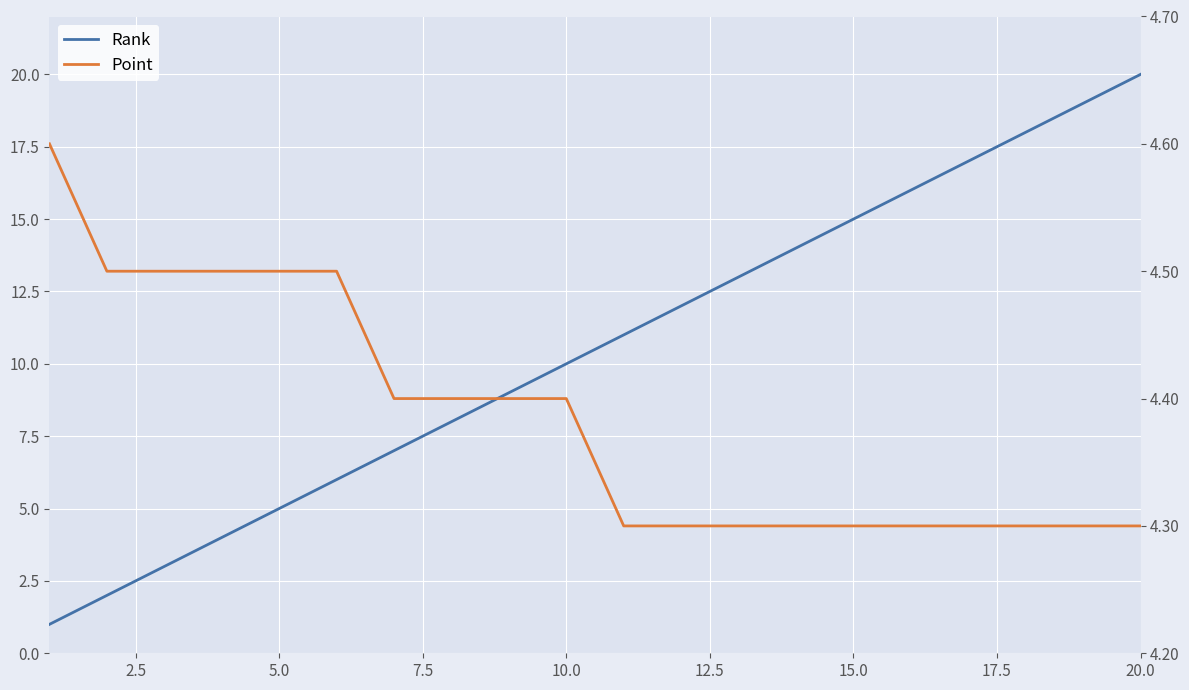

The Point series shows 4.5 at 2.5. True or false?

True